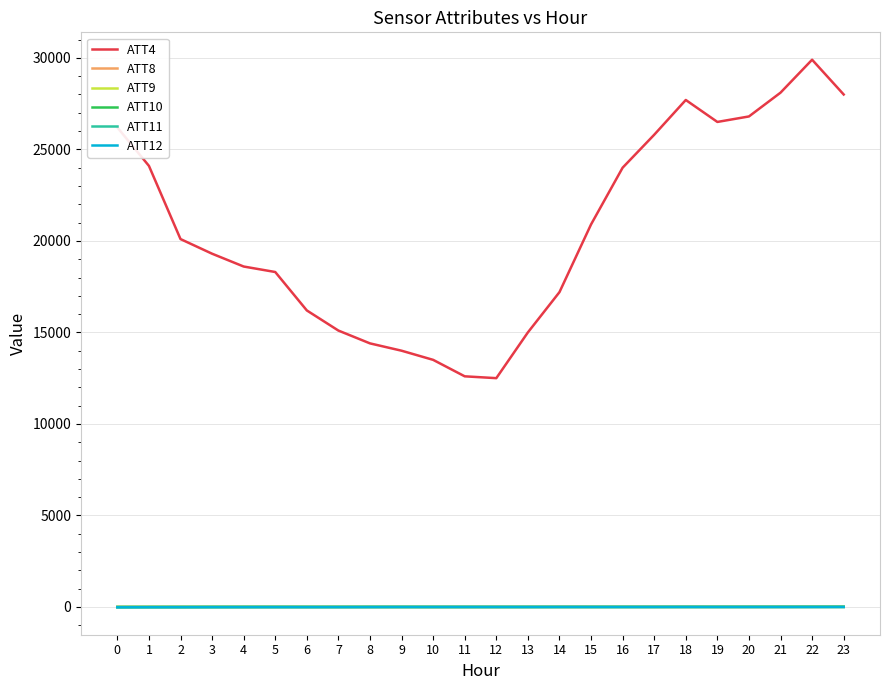

At which category is the sum across all series the highest?

22